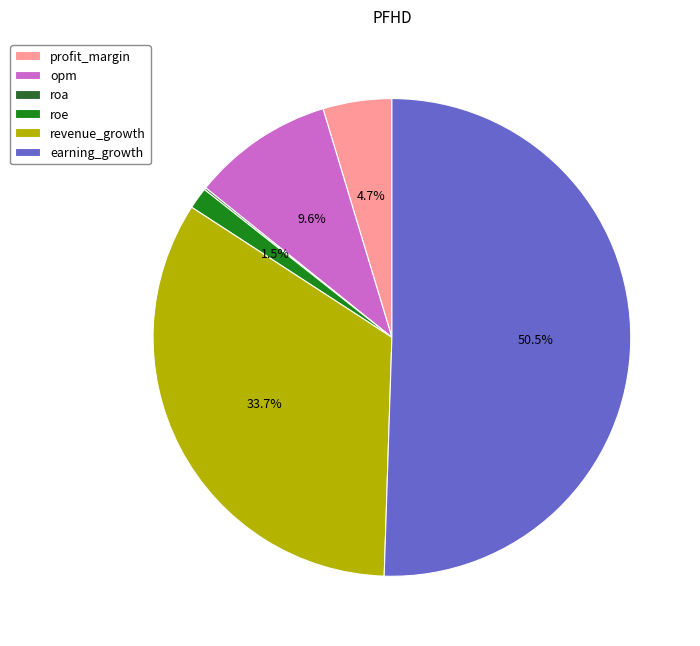

To the nearest percent, what is the difference between the largest and smallest slice percentages?

50%